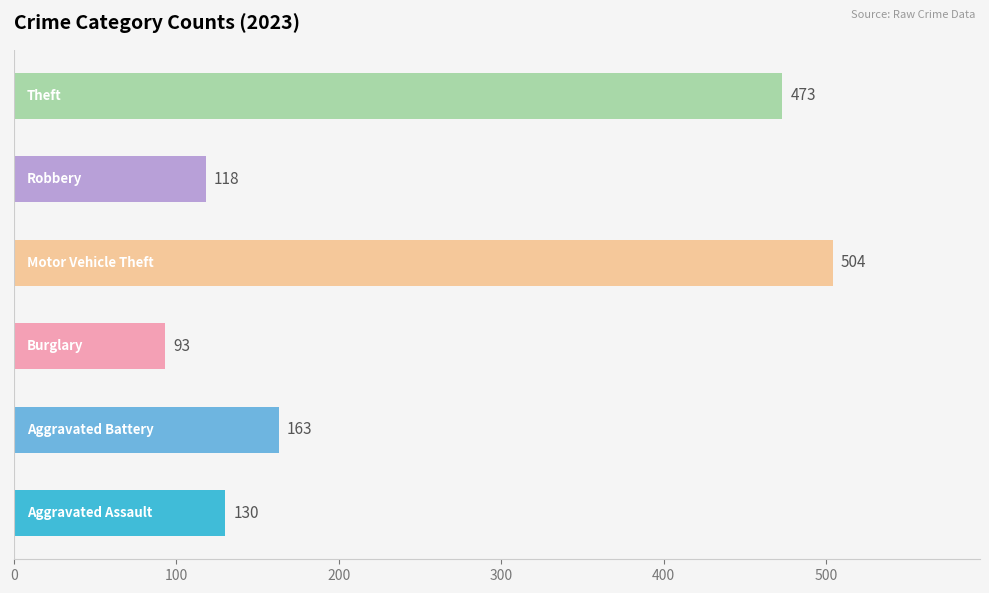

What is the maximum value shown in the chart?

504